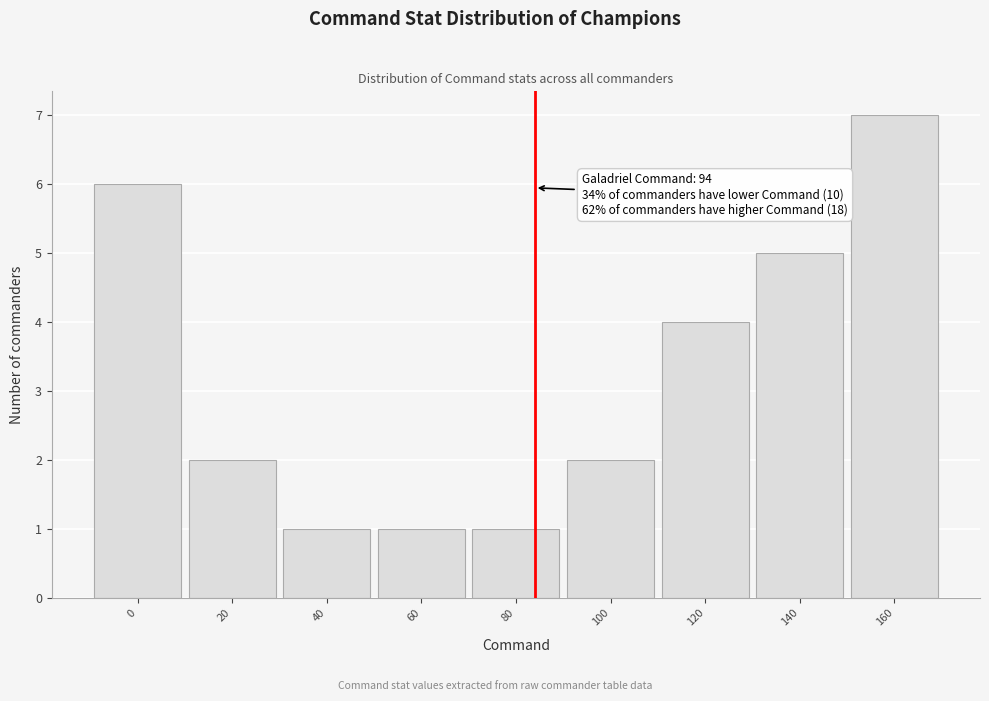

Reading left to right, extract all data points from this chart.

6	2	1	1	1	2	4	5	7